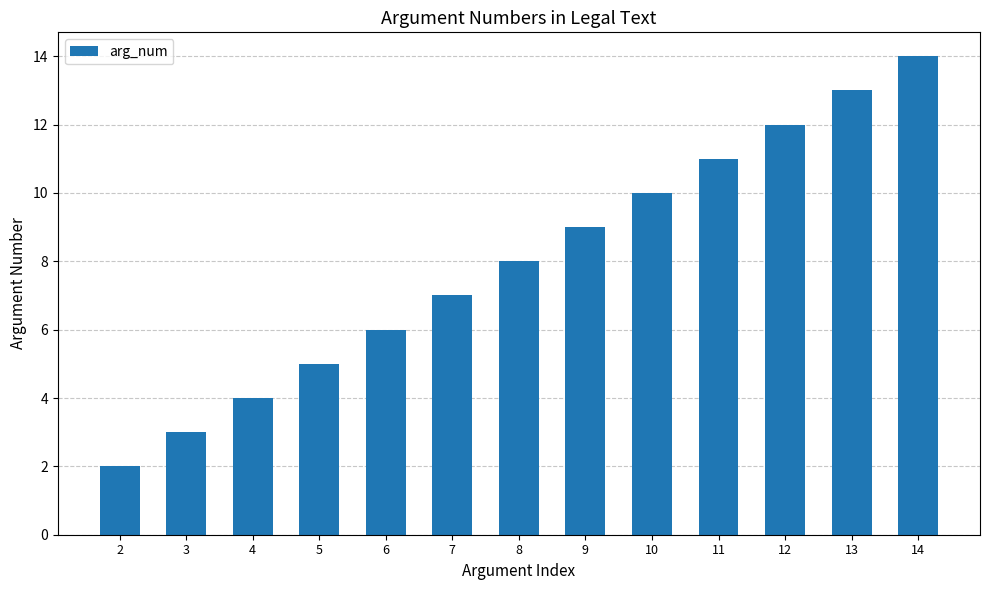

Where is the data nearest to the value 8?

8